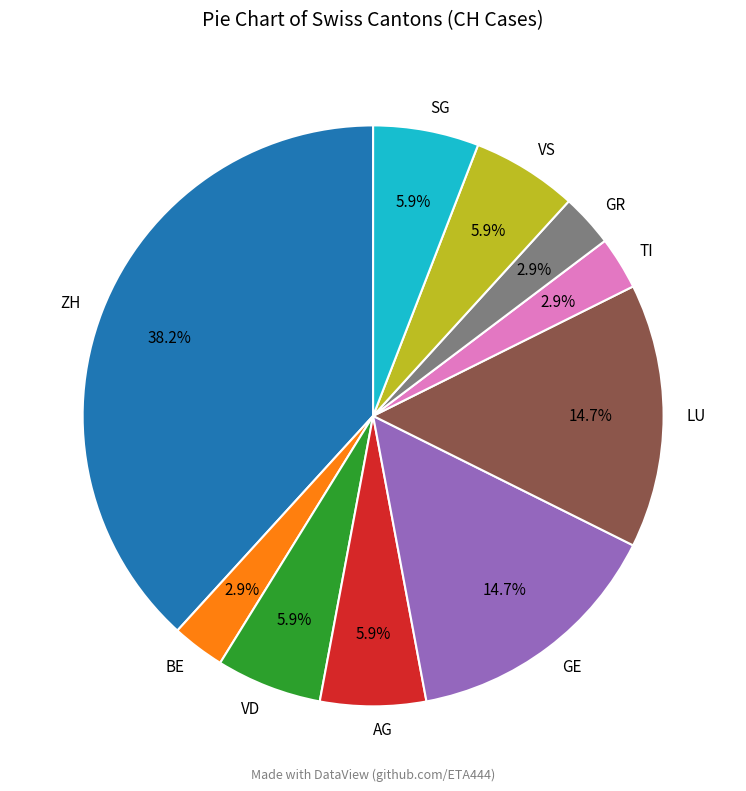

The GE slice represents 9% of the pie. True or false?

False